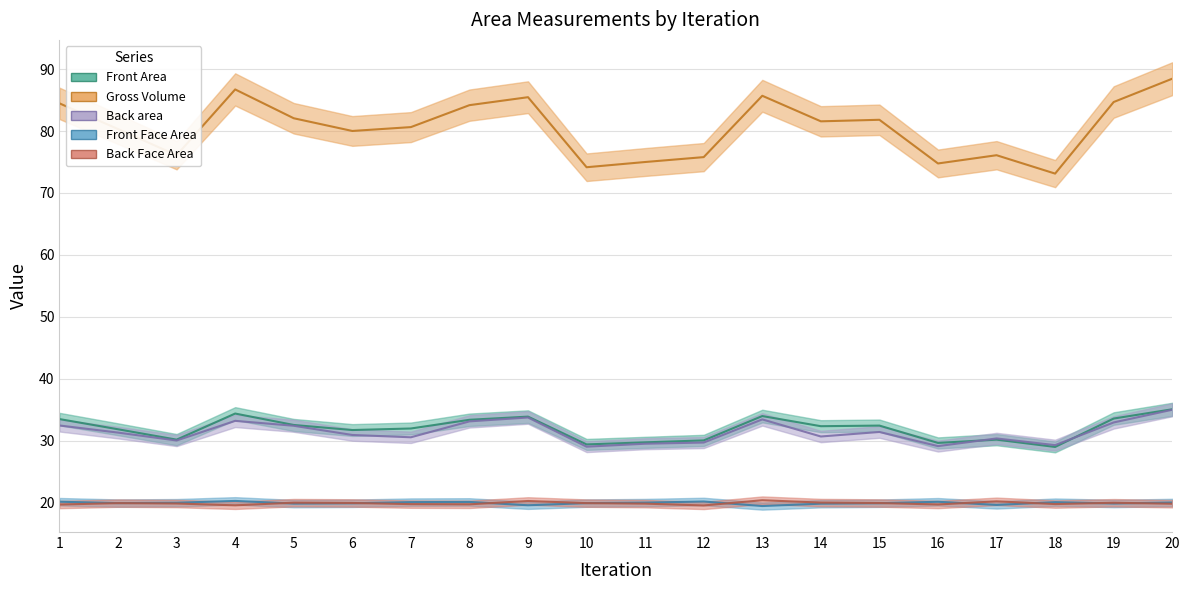

At which label does Back area first exceed 31?

1